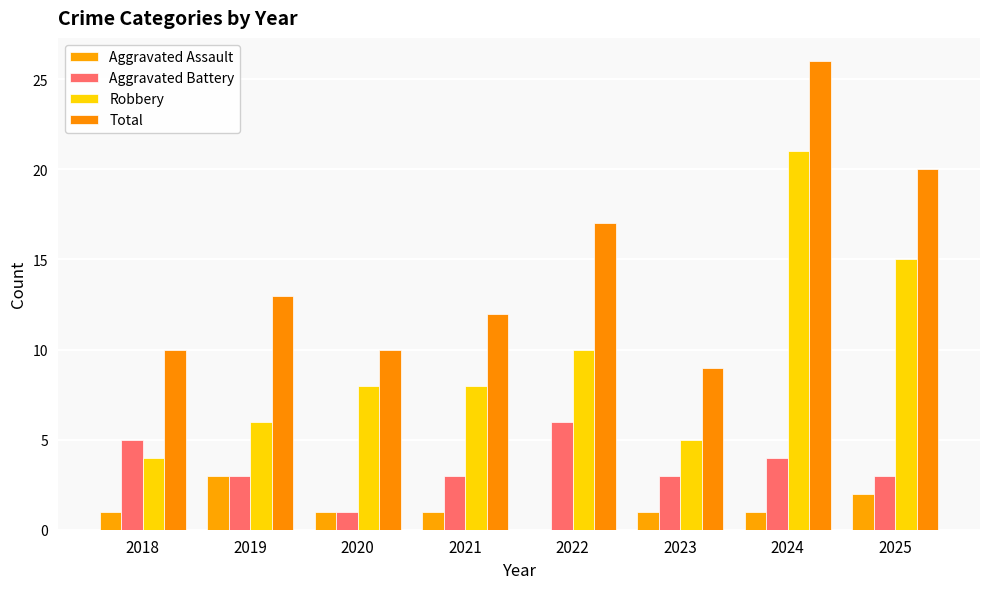

Does the chart contain stacked bars?

No